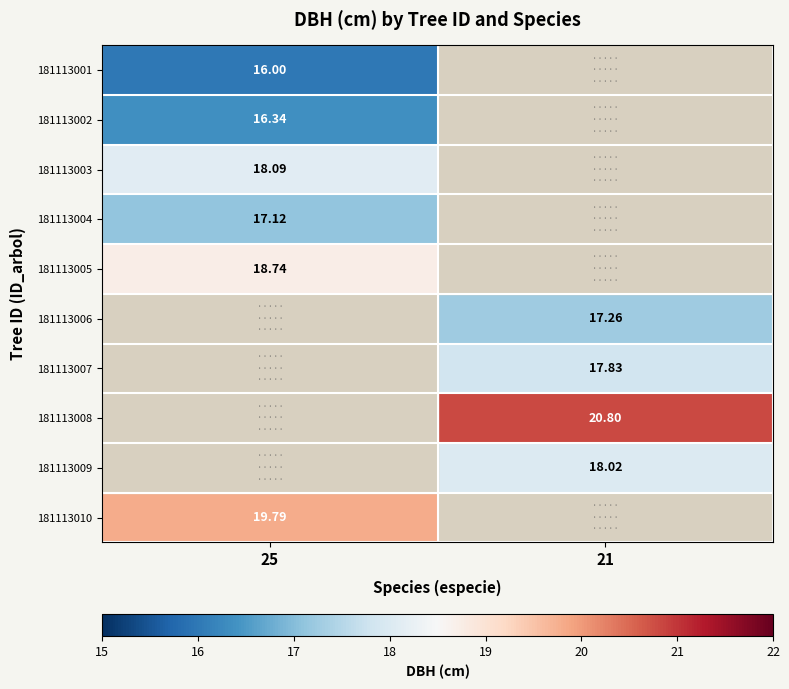

Is the value of 181113010 at 25 greater than the value of 181113003 at 25?

Yes